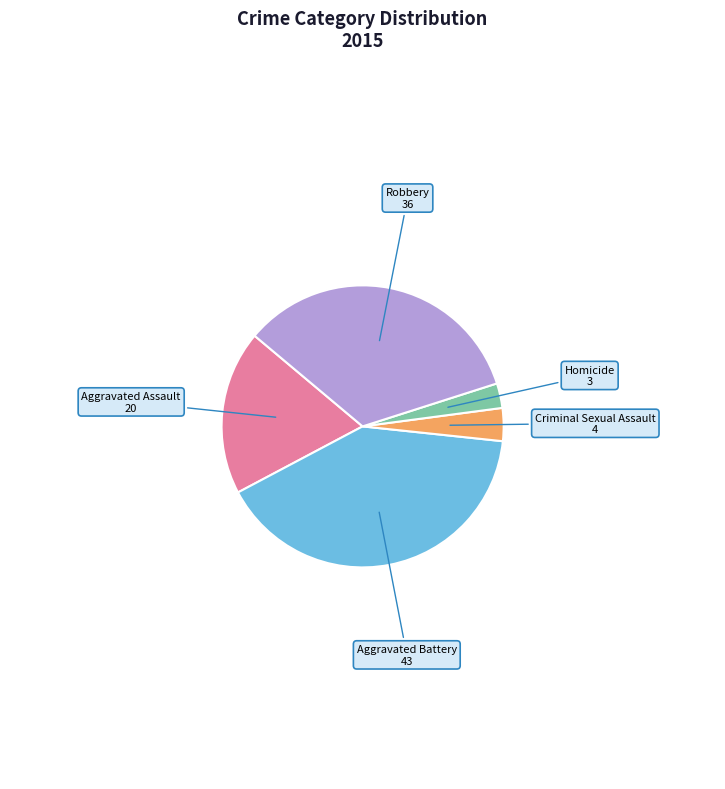

True or false: Aggravated Battery accounts for 41% of the total.

True